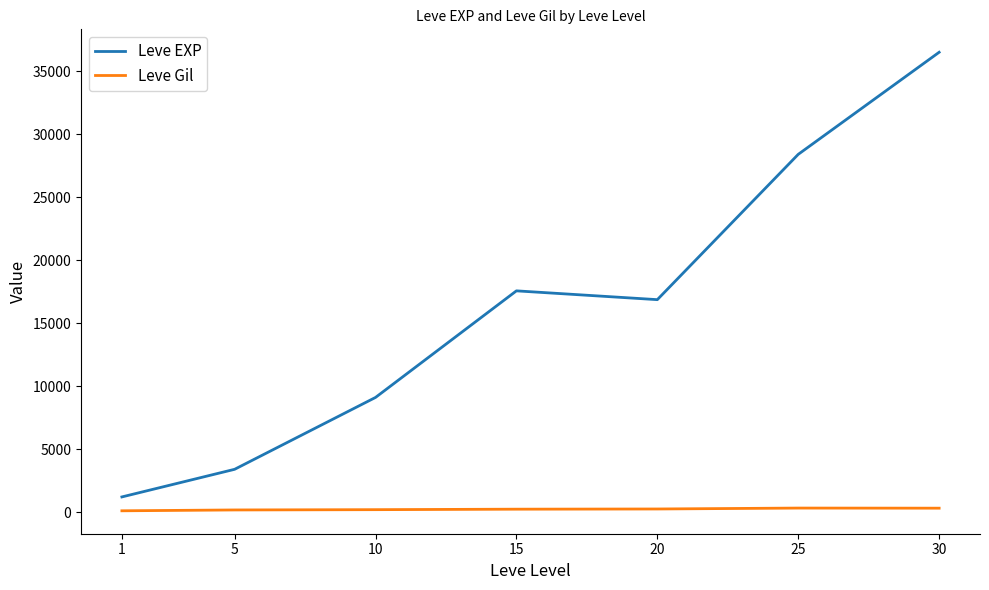

Rank the series by their average value, from lowest to highest.

Leve Gil, Leve EXP